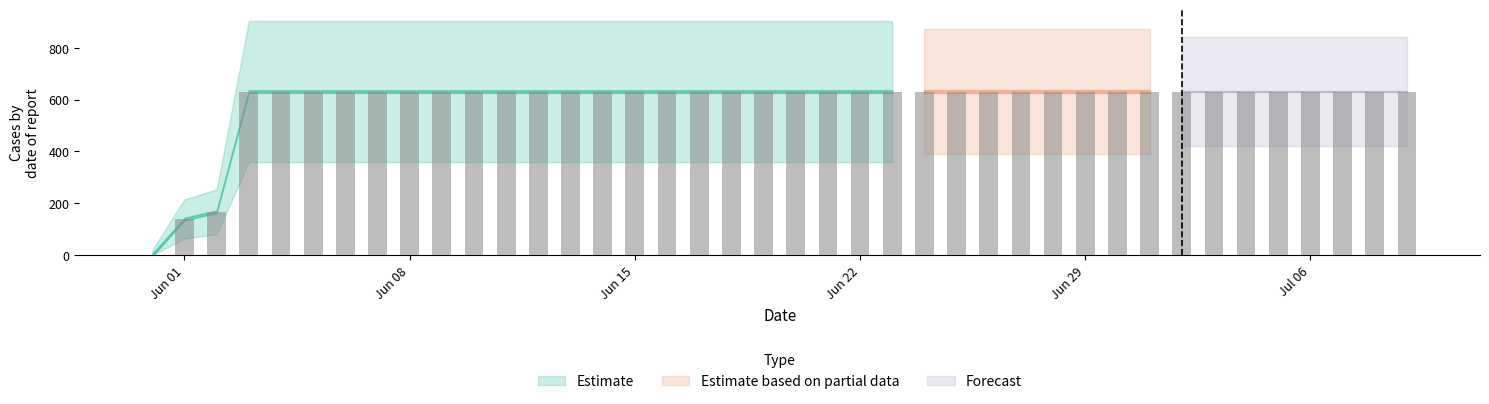

What is the sum of all values?

23653